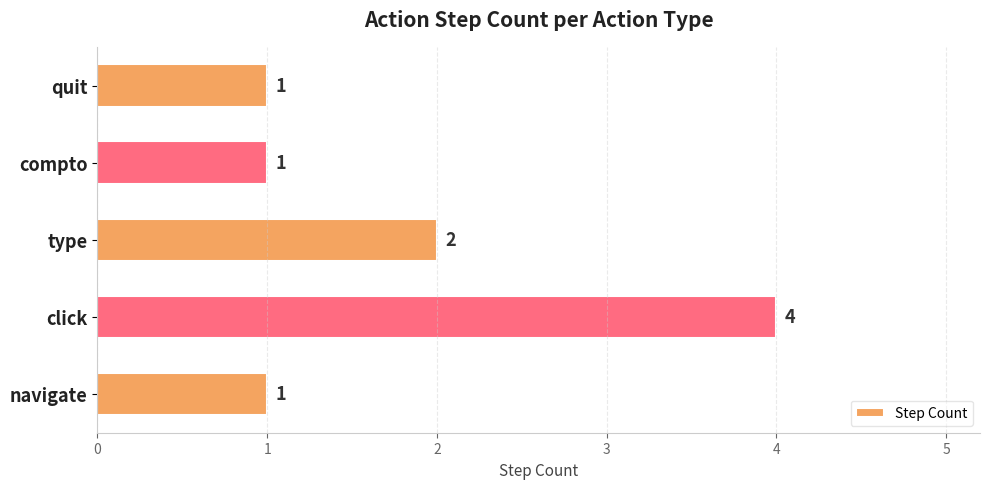

At which label is the value closest to 2?

type